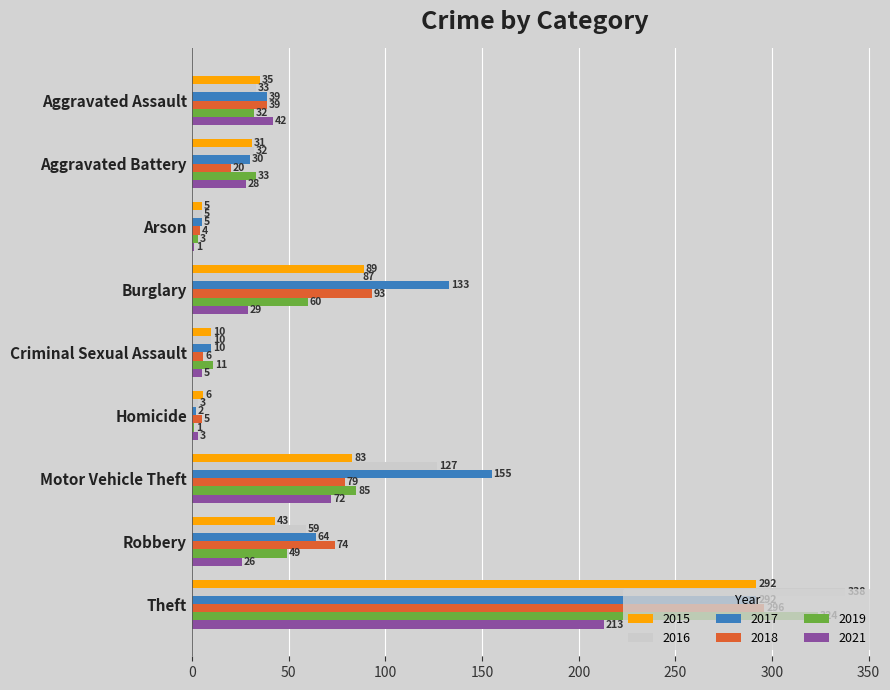

At which category is the sum across all series the highest?

Theft